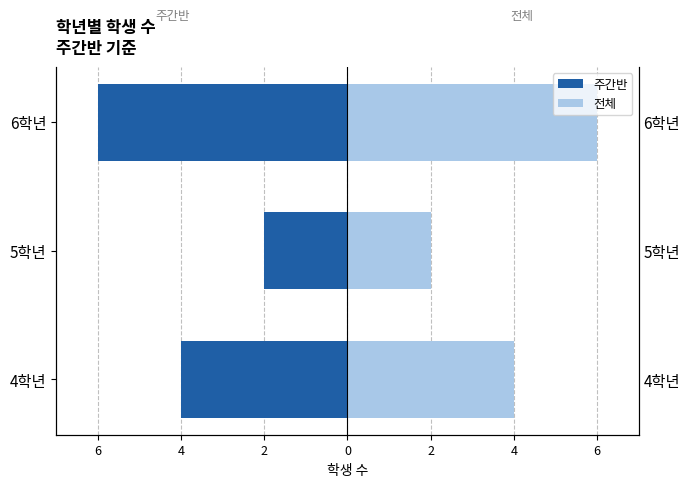

Count the number of categories in the chart.

3